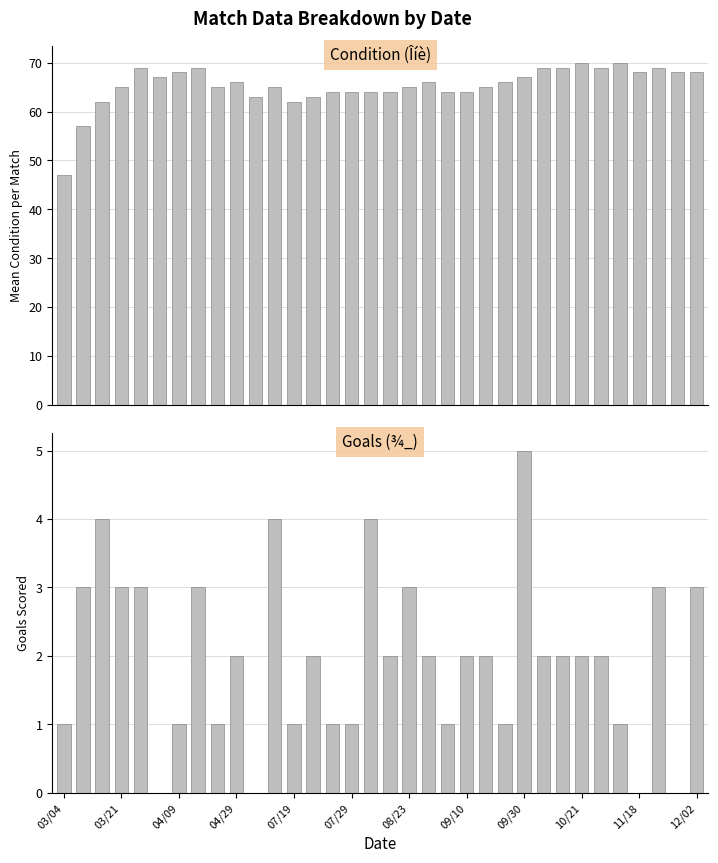

How many data points does each series have?

34